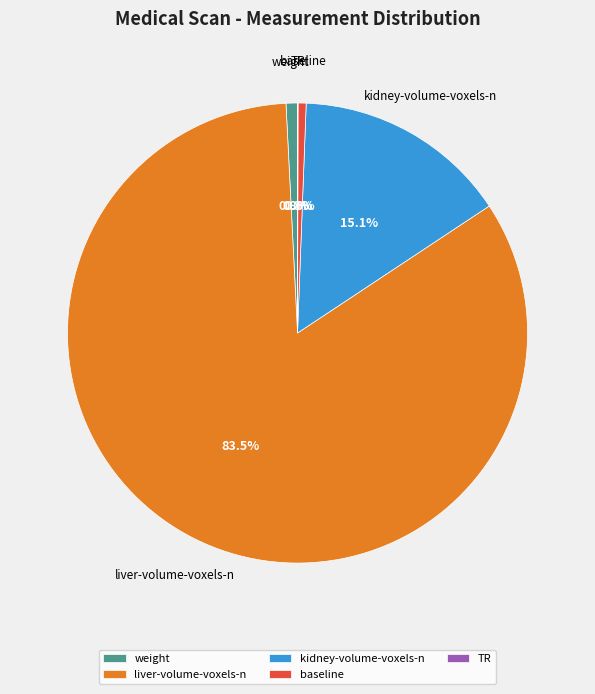

What is the largest slice in the pie chart?

liver-volume-voxels-n